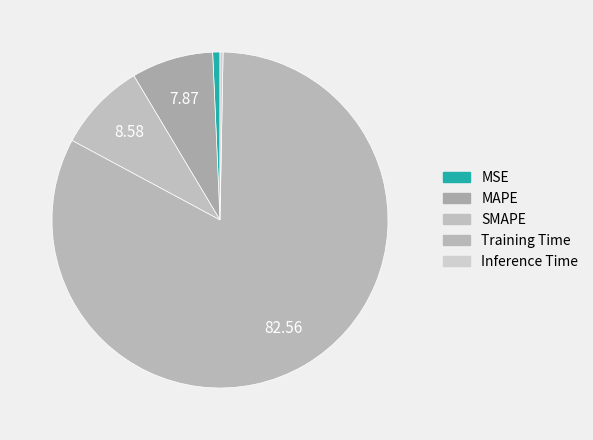

To the nearest percent, what percentage of the pie is Training Time?

83%